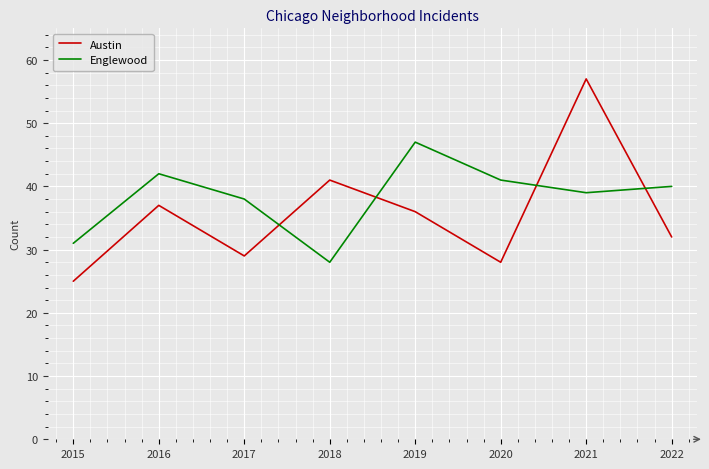

What is the difference between the Englewood values at 2016 and 2017?

4